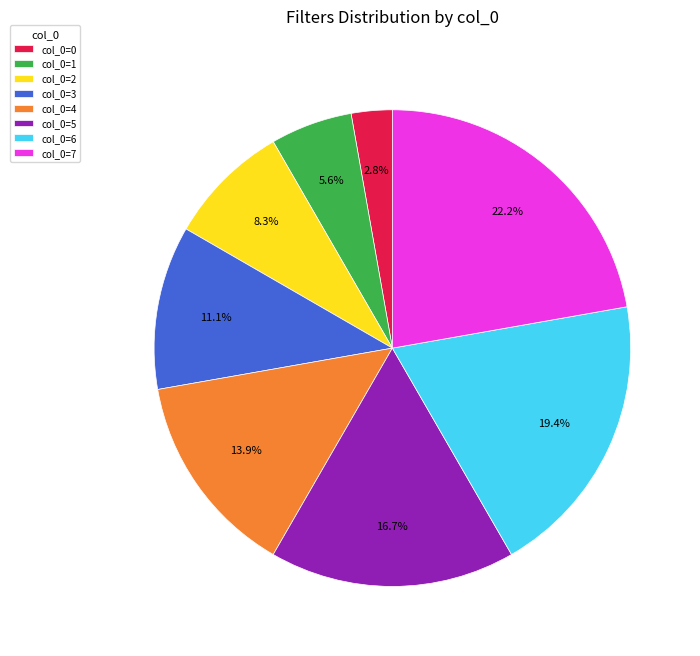

What is the largest slice in the pie chart?

col_0=7